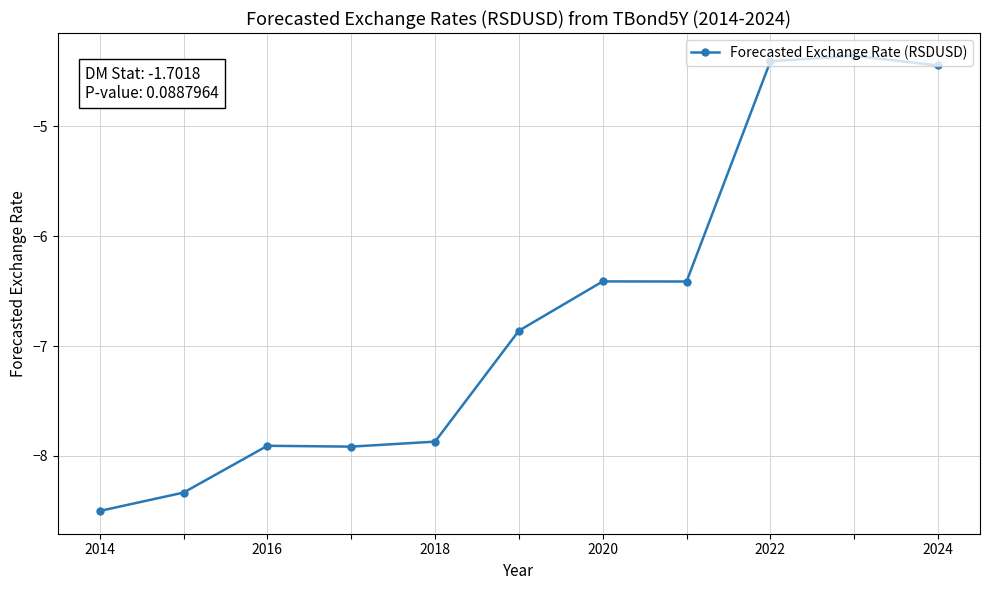

What is the average value?

-6.7